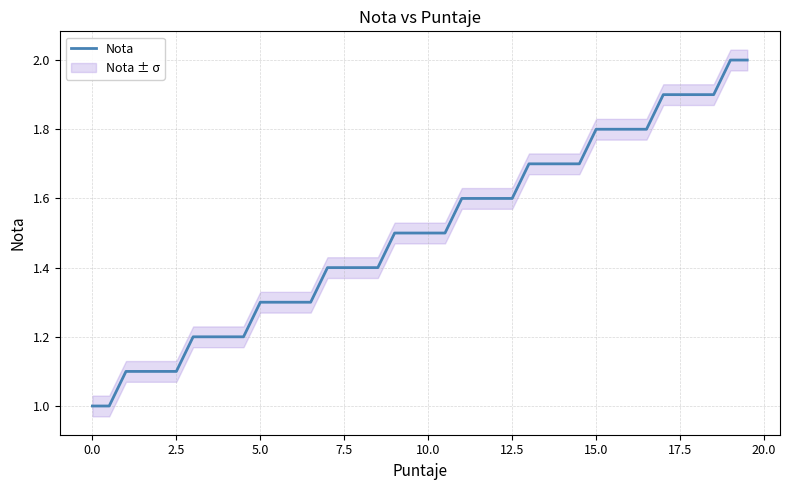

What is the difference between the maximum and minimum values?

1.0